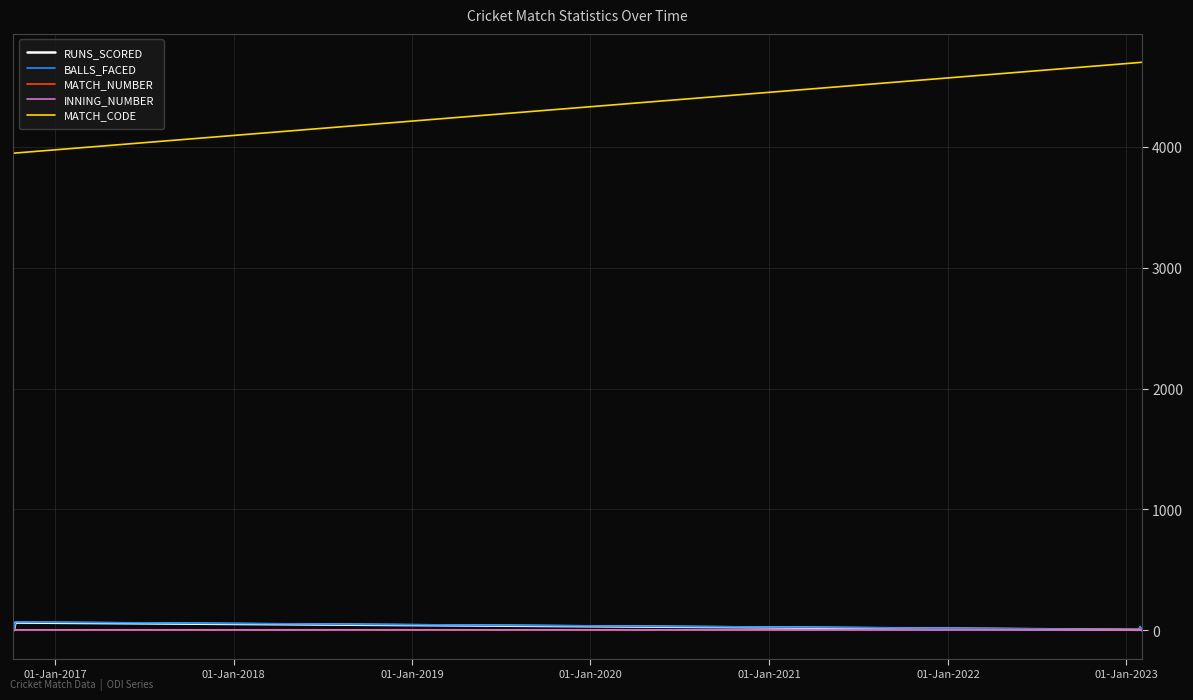

True or false: MATCH_CODE and INNING_NUMBER intersect in this chart.

False